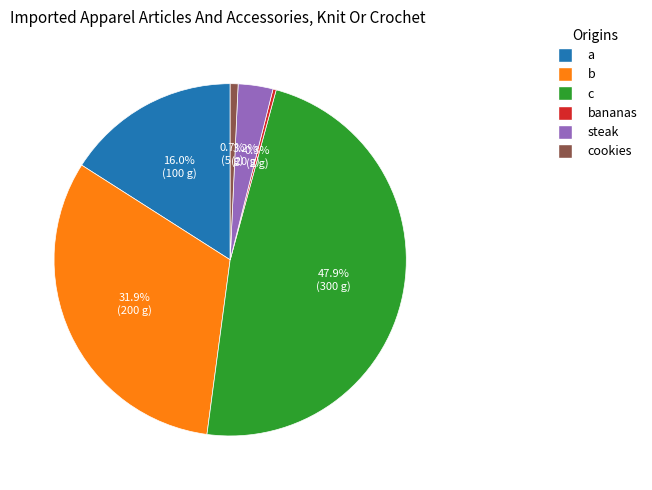

How many segments does this pie chart have?

6